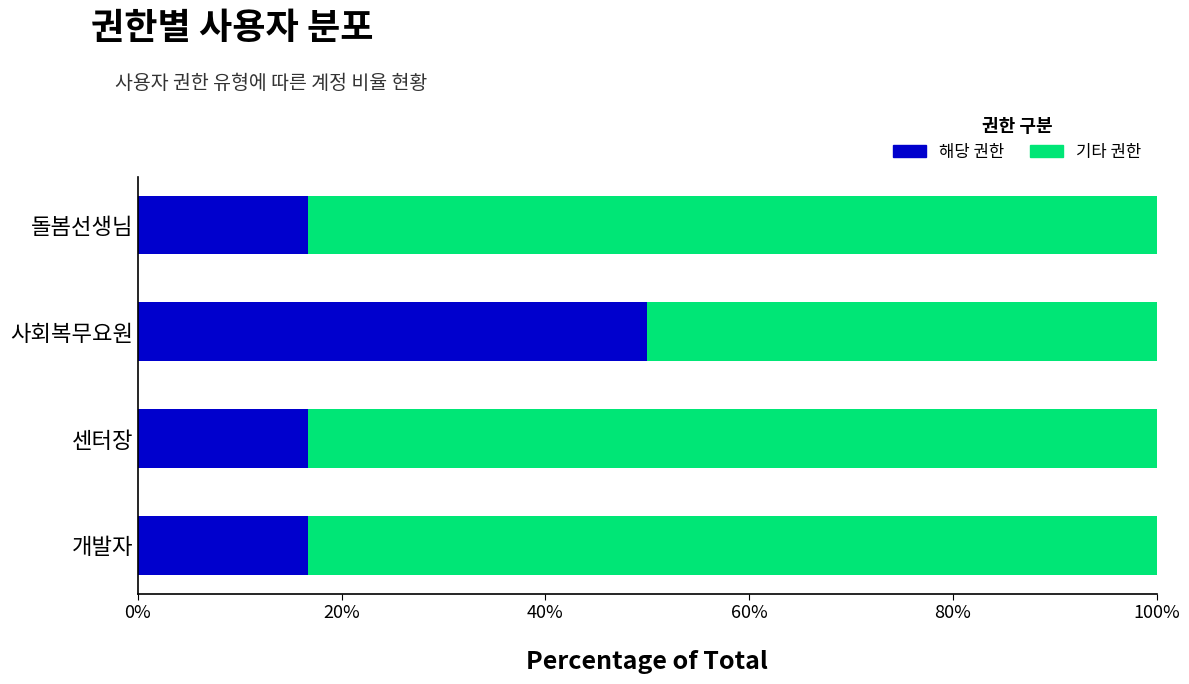

What is the maximum value for 해당 권한?

50.0